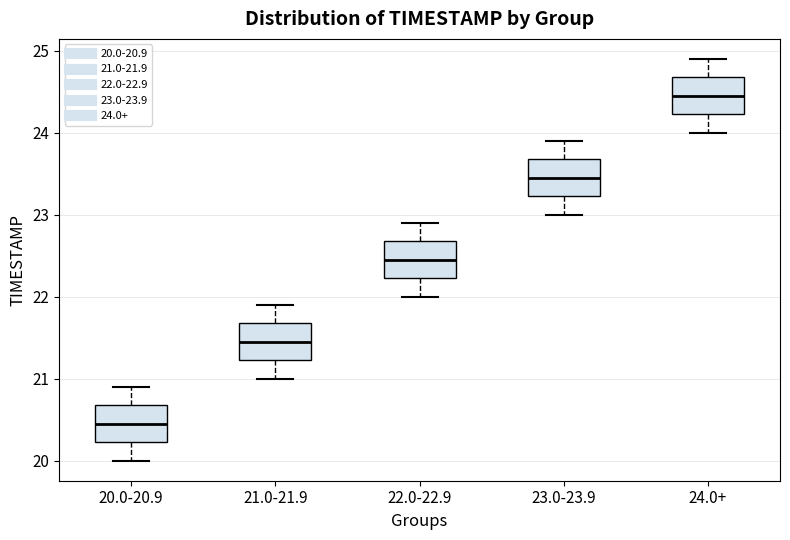

Reading left to right, transcribe this box plot: for each box, give where its median line is, the range the box spans, and where its two whiskers end, as read against the y-axis. The values are not printed on the chart, so give them approximately, as read against the axis.

20.0-20.9: median 20.5, box 20.2 to 20.7, whiskers 20.0 to 20.9
21.0-21.9: median 21.5, box 21.2 to 21.7, whiskers 21.0 to 21.9
22.0-22.9: median 22.5, box 22.2 to 22.7, whiskers 22.0 to 22.9
23.0-23.9: median 23.5, box 23.2 to 23.7, whiskers 23.0 to 23.9
24.0+: median 24.5, box 24.2 to 24.7, whiskers 24.0 to 24.9